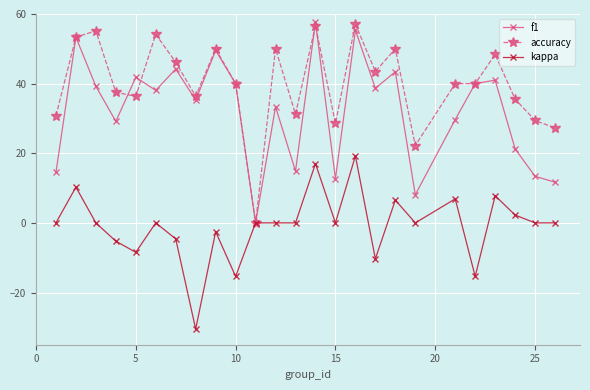

True or false: accuracy has more than 2 points higher than both neighbors.

True